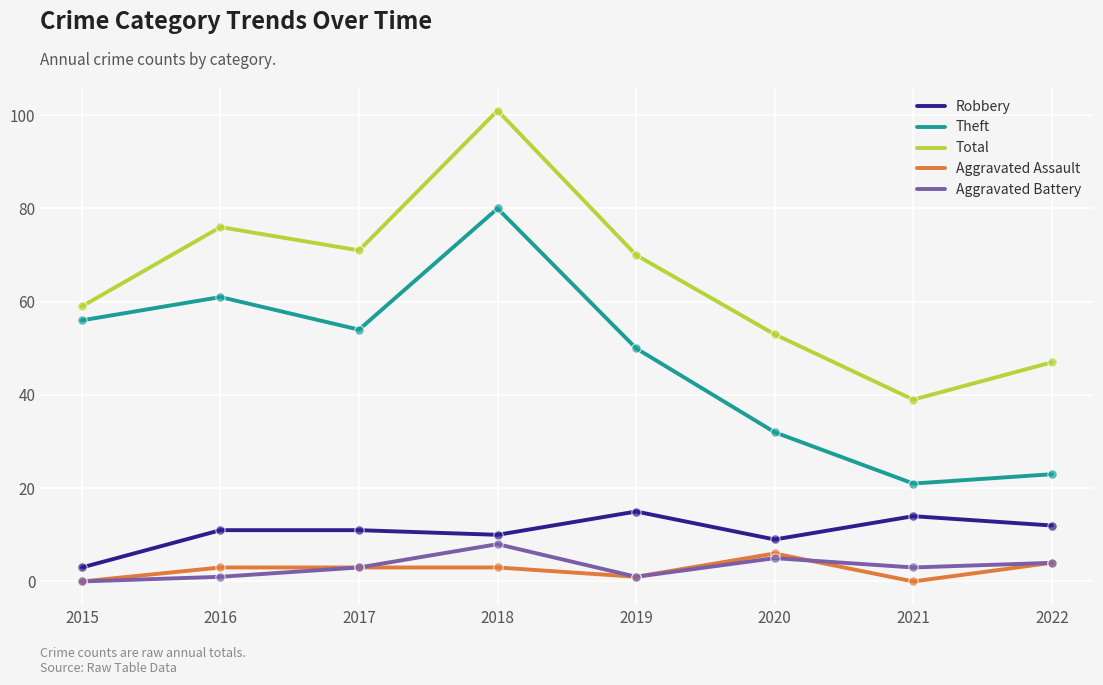

What are all the series names shown in the legend?

Robbery, Theft, Total, Aggravated Assault, Aggravated Battery